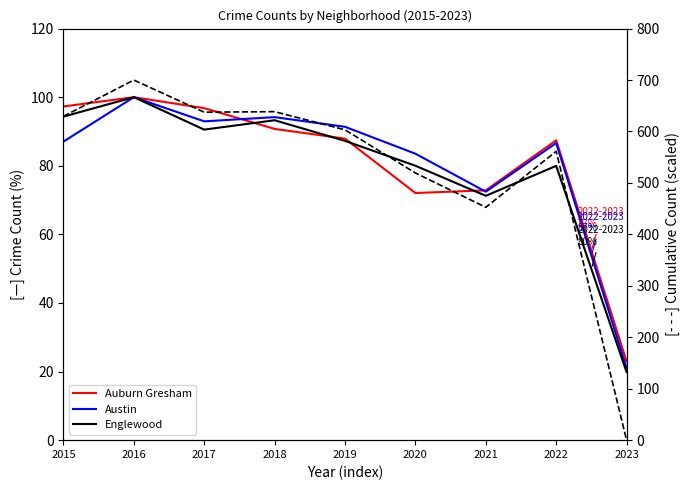

How many times do Auburn Gresham and Austin cross each other?

2